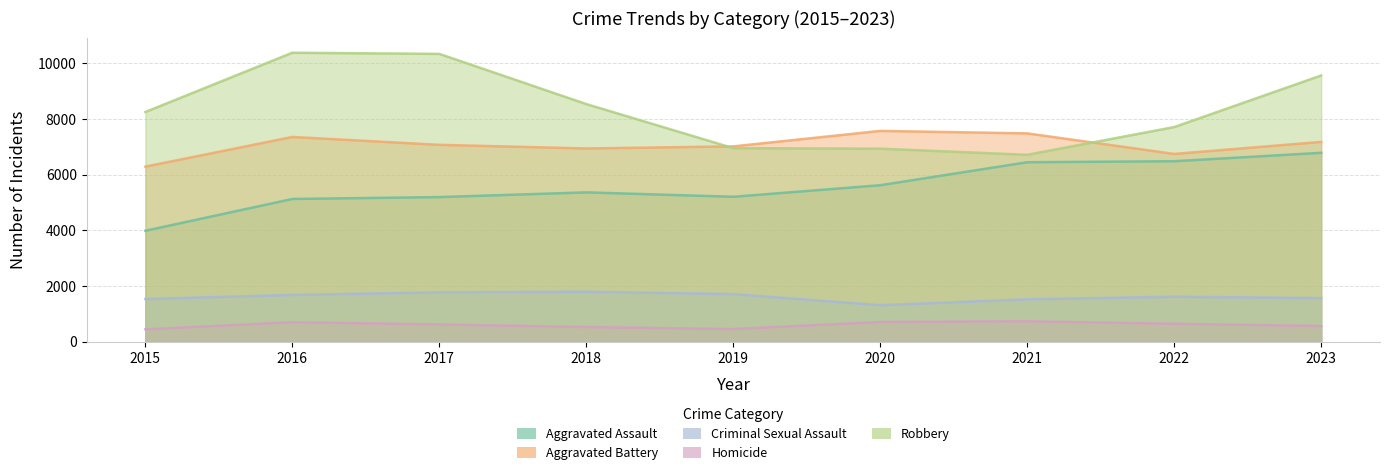

Is it true that Aggravated Assault equals 6481 at 2022?

True